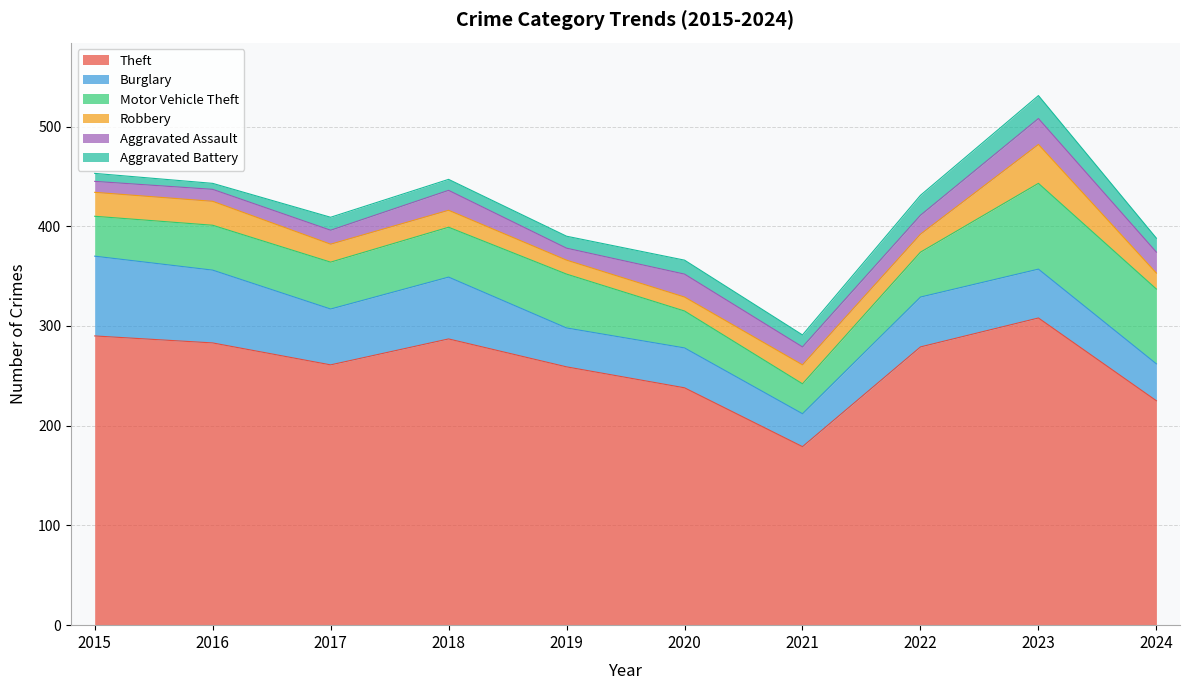

Which category has the lowest value in the Aggravated Battery series?

2016